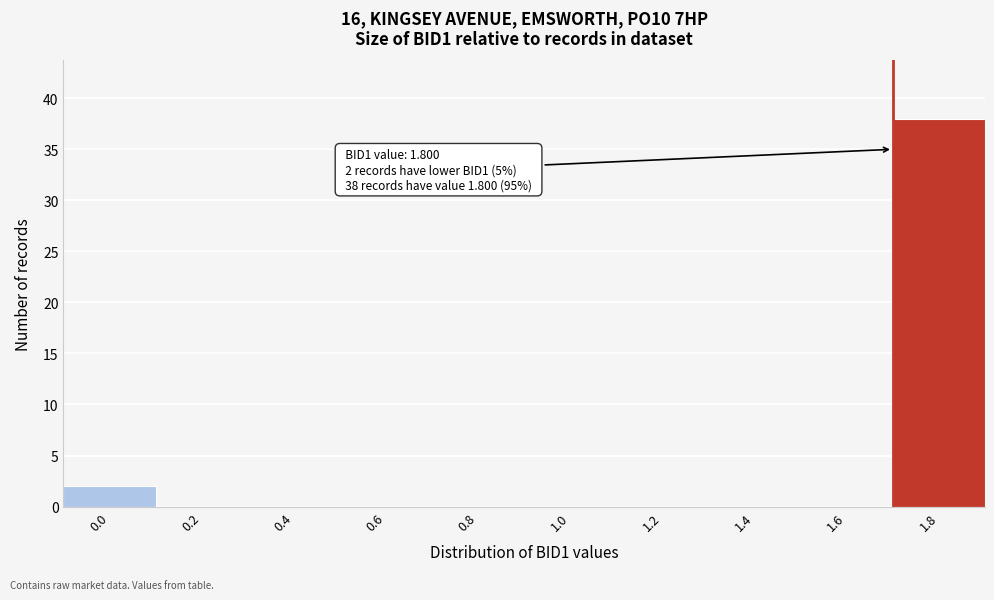

Reading left to right, what are all the values shown in this chart?

0.0=2	0.2=0	0.4=0	0.6=0	0.8=0	1.0=0	1.2=0	1.4=0	1.6=0	1.8=38